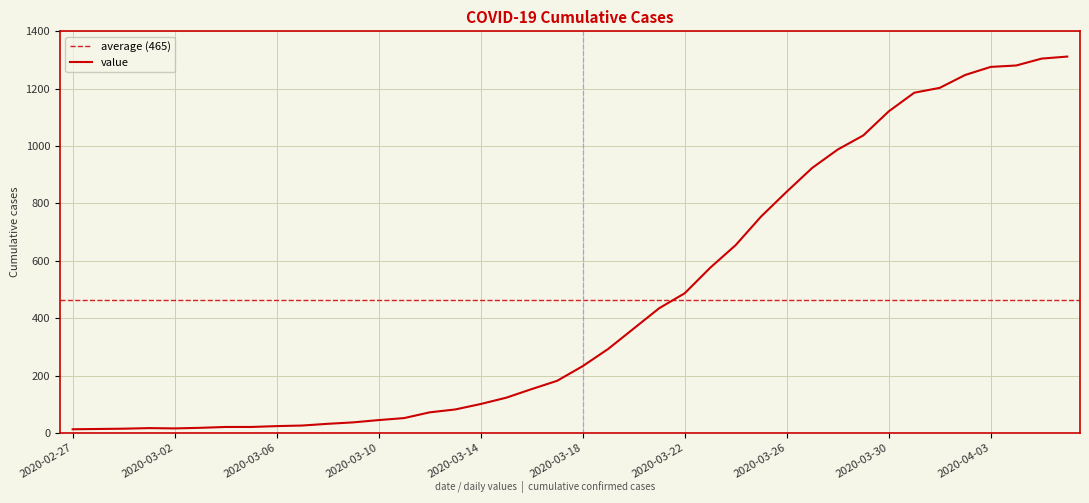

True or false: the data shows 293 at 2020-03-19.

True